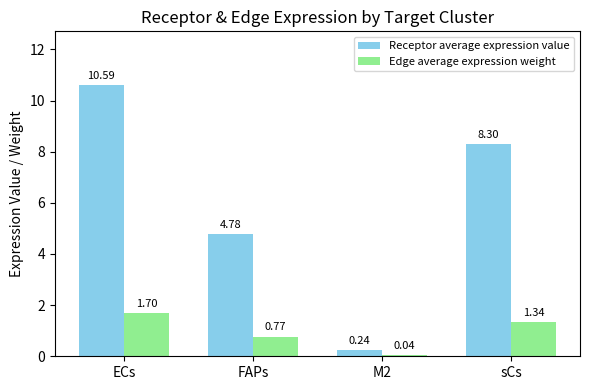

How many values in the Edge average expression weight series exceed 1?

2